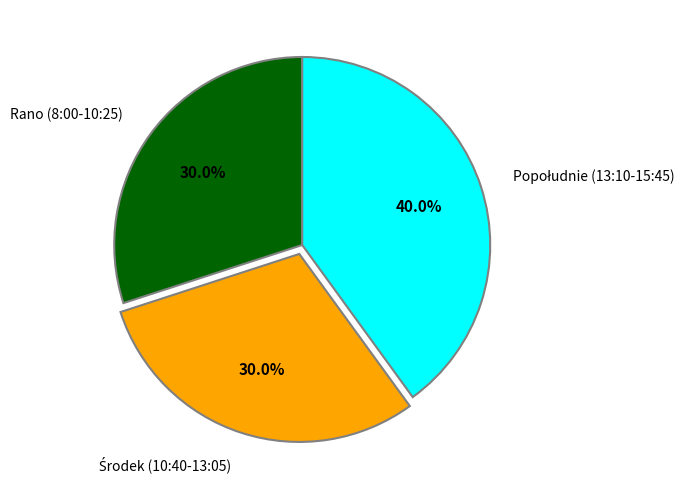

What portion of the pie excludes Rano (8:00-10:25)?

70.0%